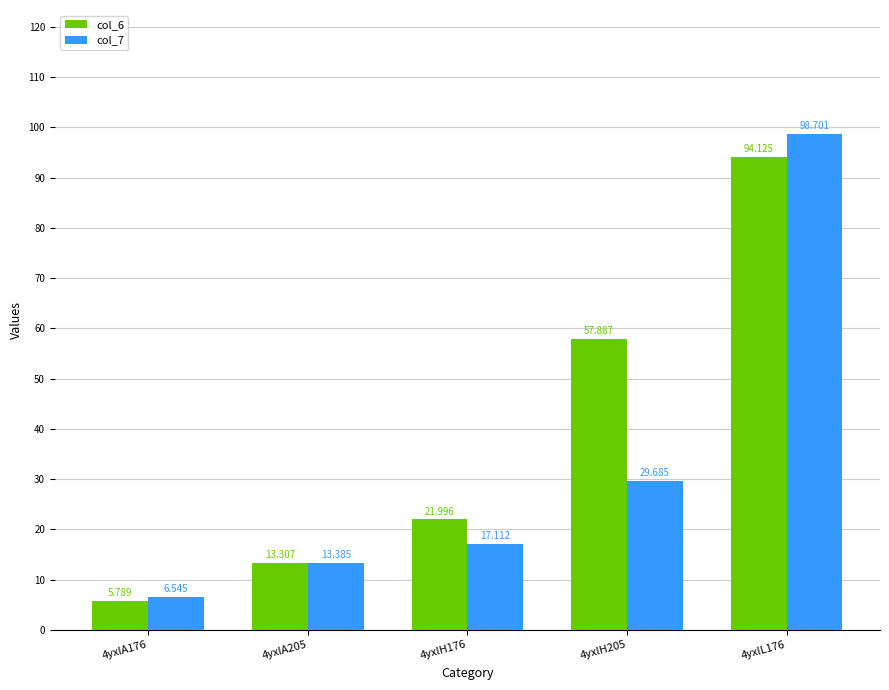

What is the difference between the highest and lowest values at 4yxlH205?

28.2